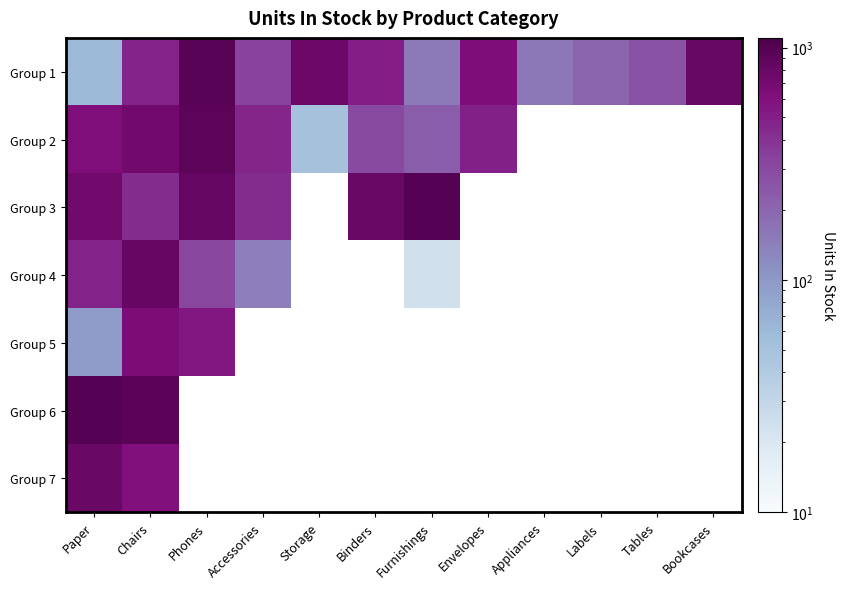

How many positive values does the Group 3 series have?

6